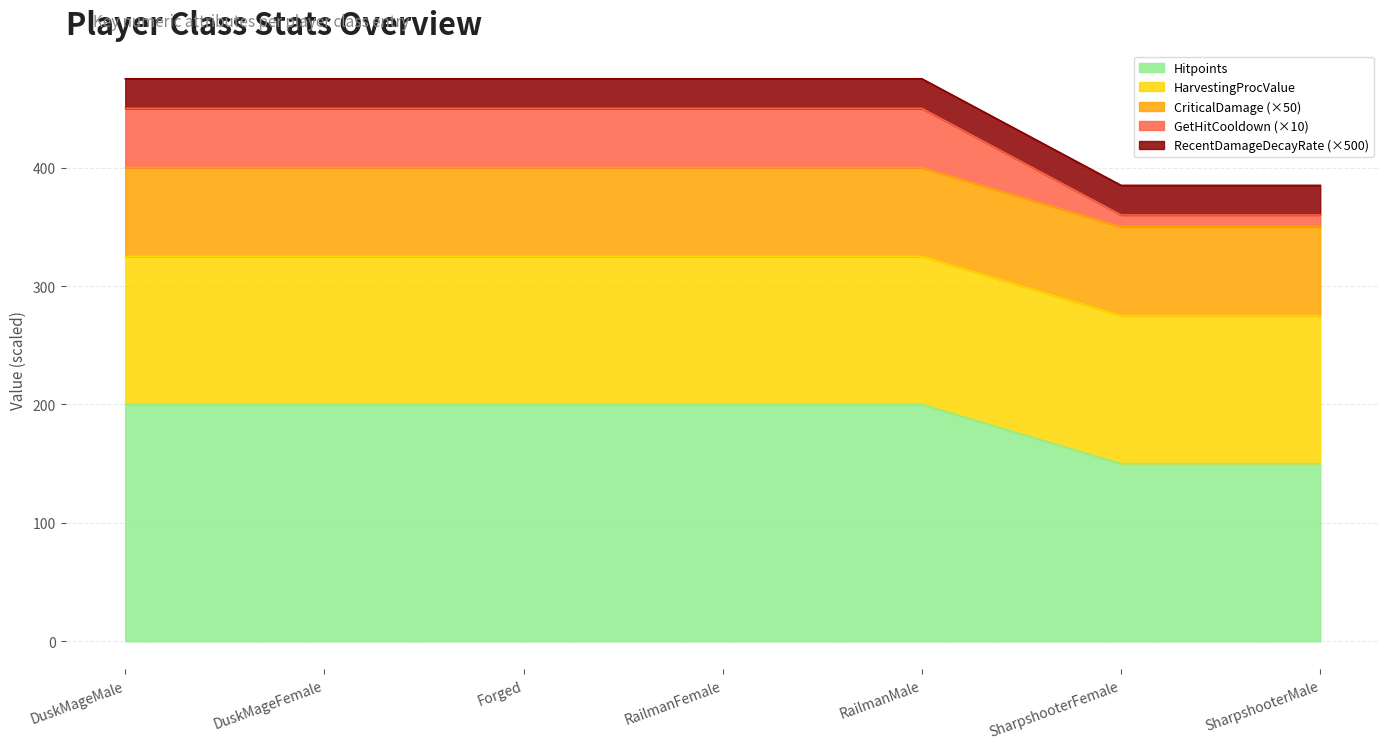

True or false: Hitpoints and GetHitThreshold intersect in this chart.

False